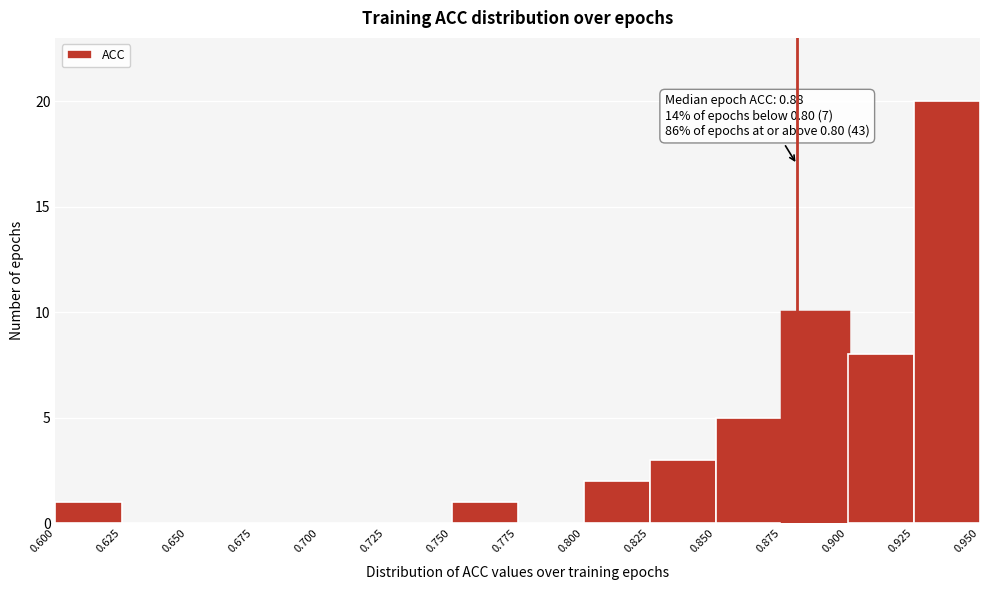

Over which range of the x-axis is the bar tallest?

0.925 to 0.950